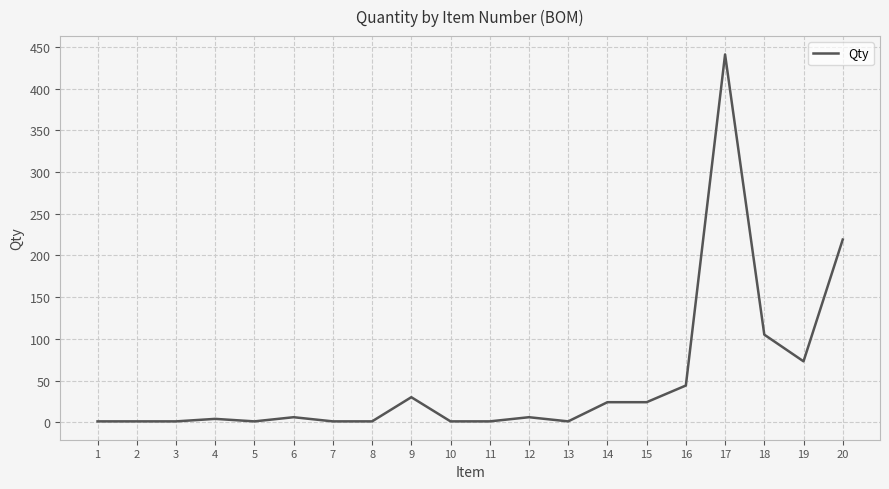

Approximately how many times larger is the value at 14 compared to 19?

0.3